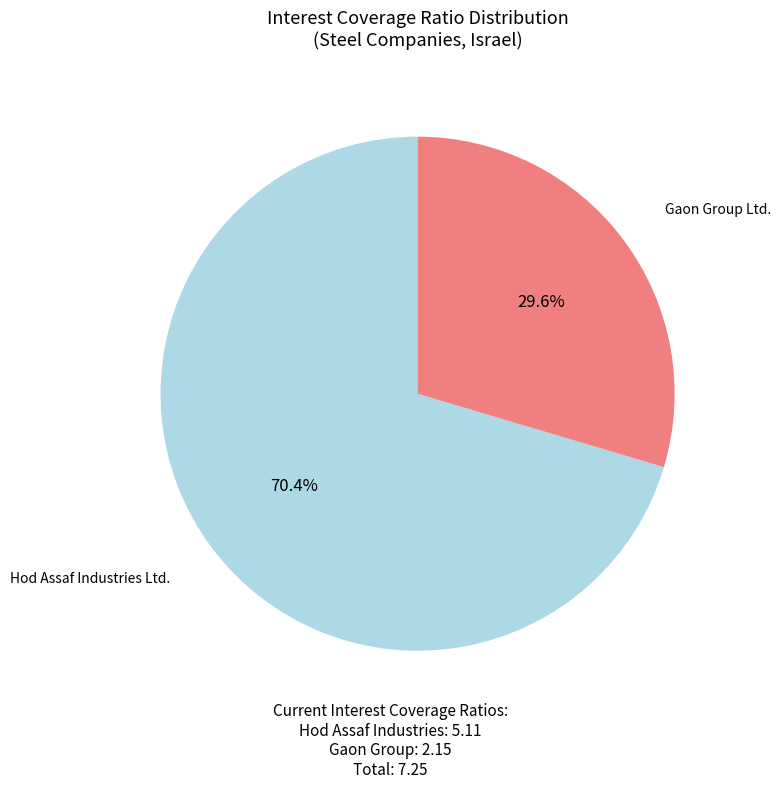

Is there any slice that represents more than half of the pie?

Yes